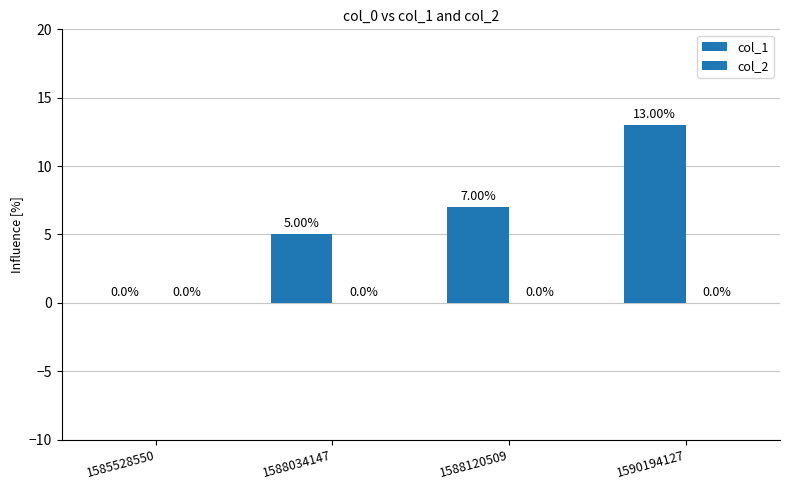

Between 1588120509 and 1585528550, which is larger?

1588120509